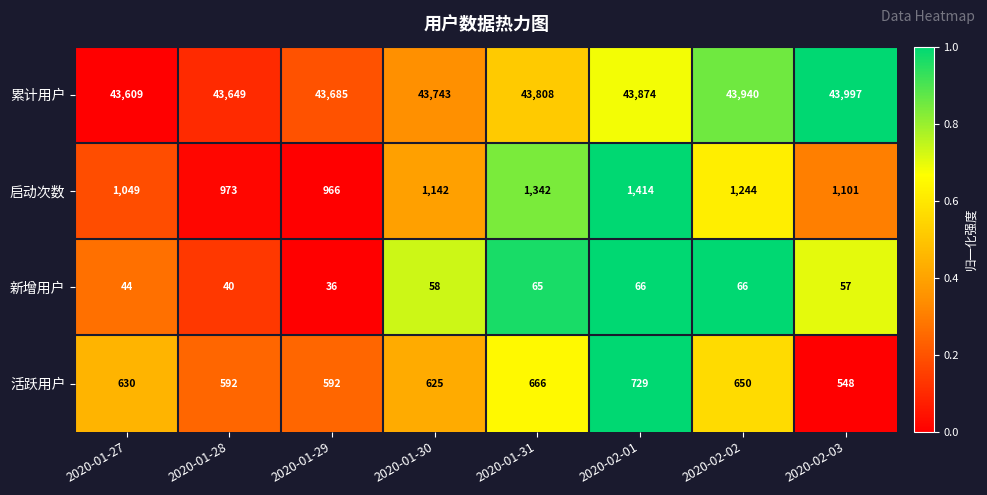

Which series has the largest range (max minus min)?

启动次数